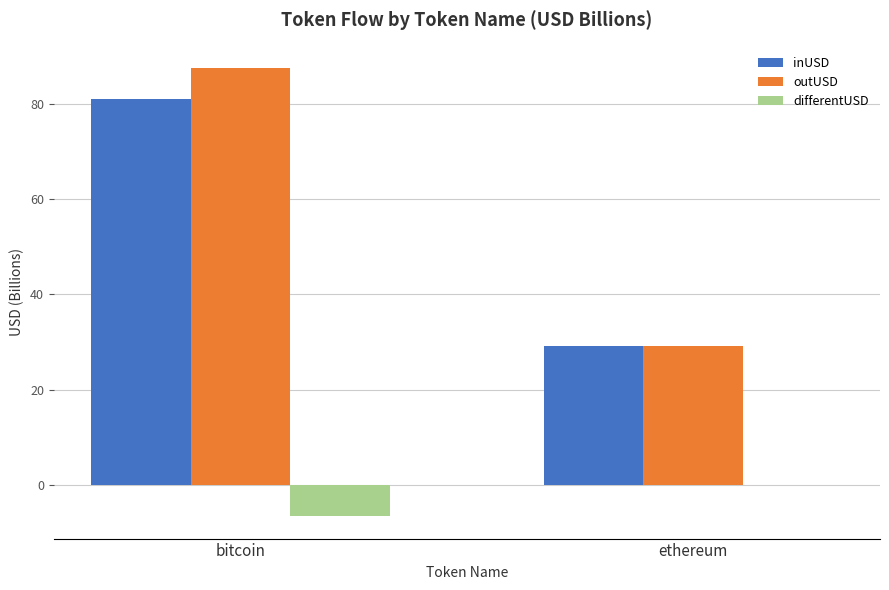

At which label does inUSD reach its peak?

bitcoin